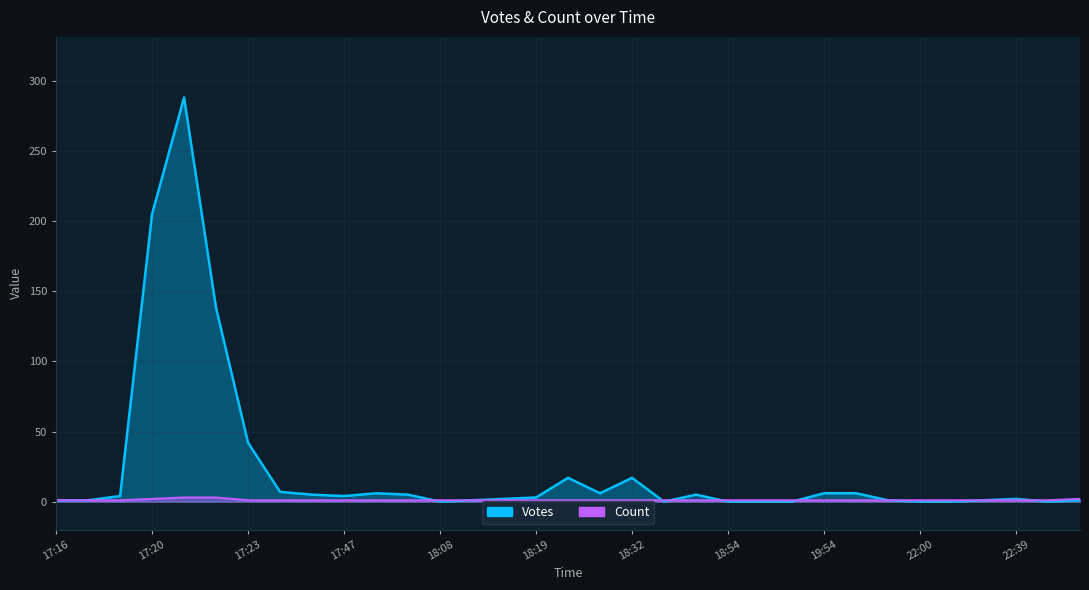

How many distinct data groups are displayed?

2